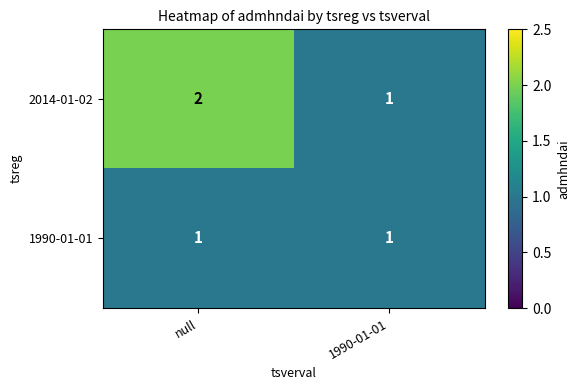

The value of 1990-01-01 at null is 1. True or false?

True